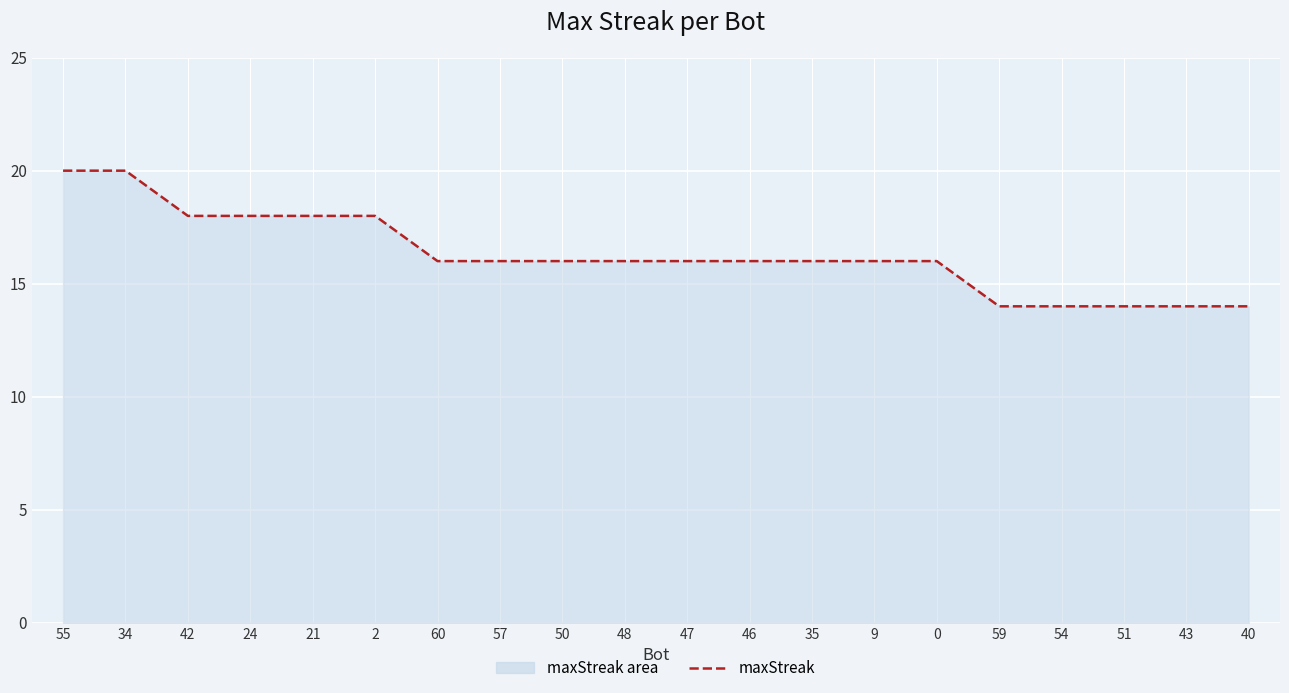

What is the difference between the second highest and second lowest values?

6